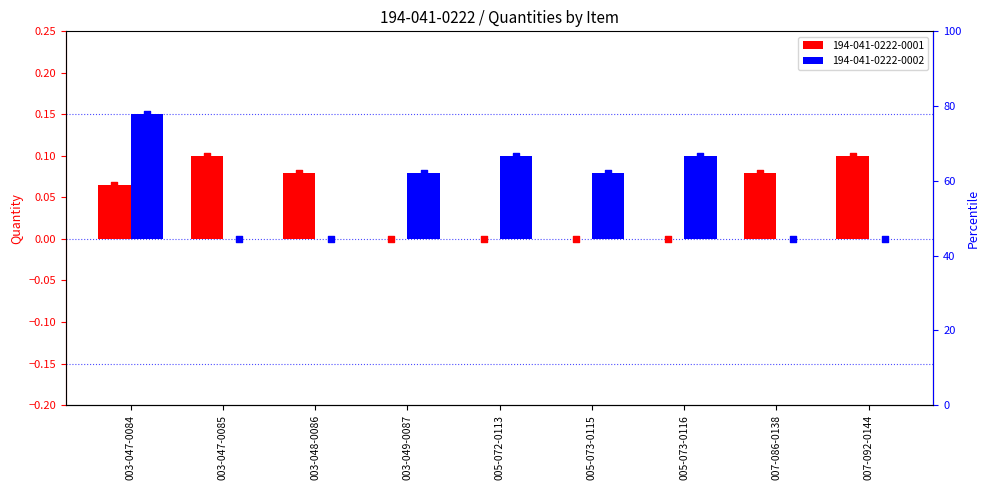

At how many categories does at least one series exceed 0?

9